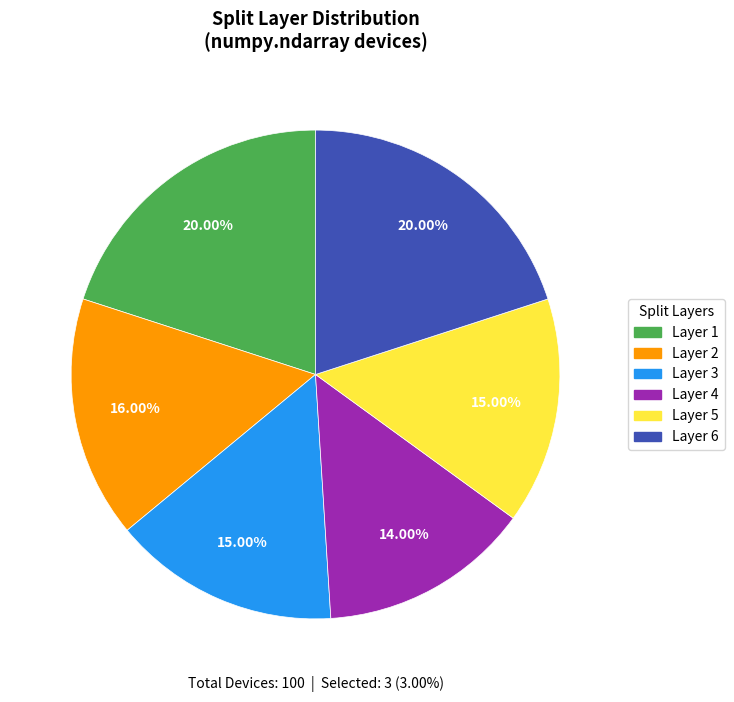

Is there a majority slice in this chart?

No